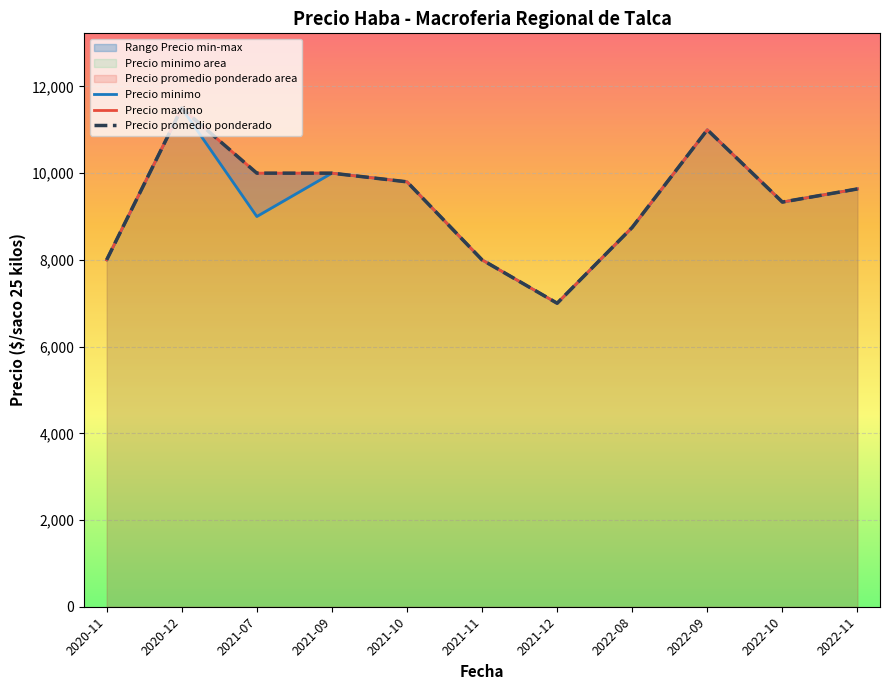

True or false: Precio minimo has a value of 2328.6 at 2022-11.

False